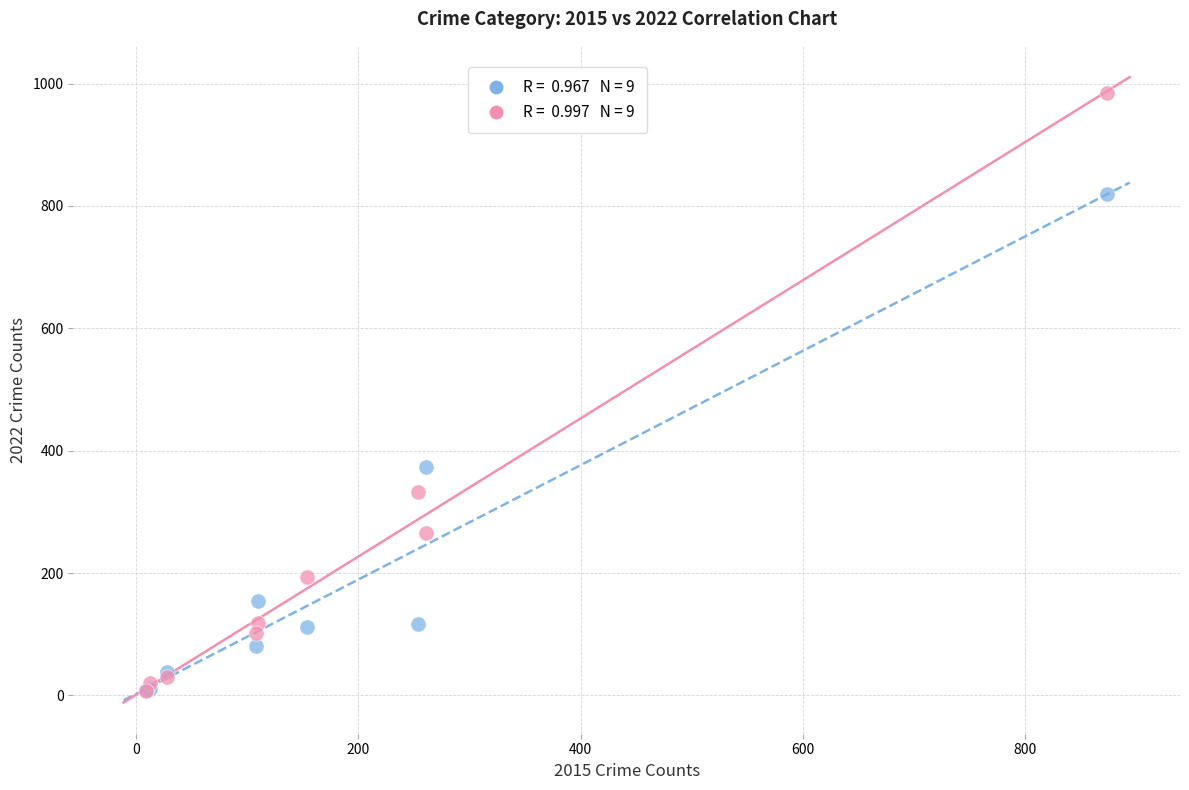

Across all series, what Y value is closest to 495?

373